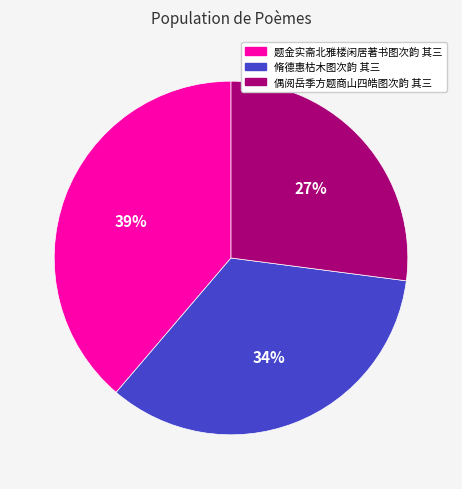

What percentage is the 题金实斋北雅楼闲居著书图次韵 其三 slice, to the nearest percent?

39%